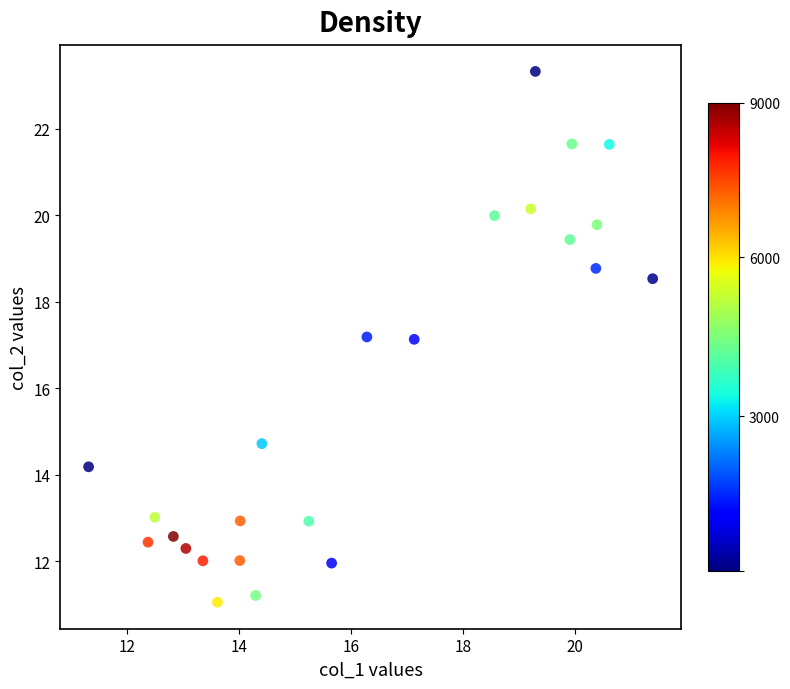

What is the range of Y values (max minus min)?

12.3